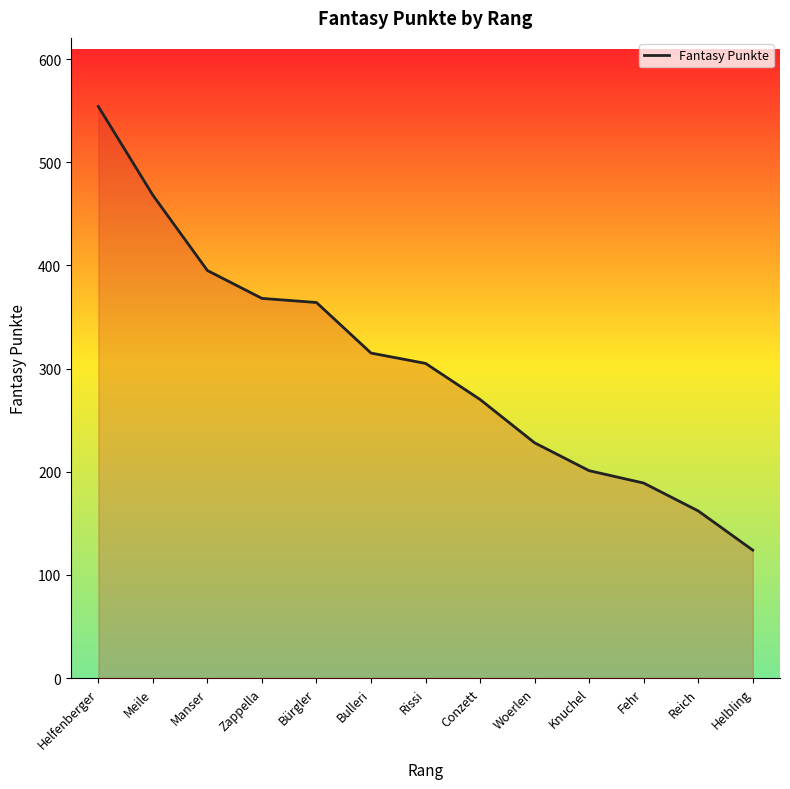

Does the chart display data point markers on the line(s)?

No